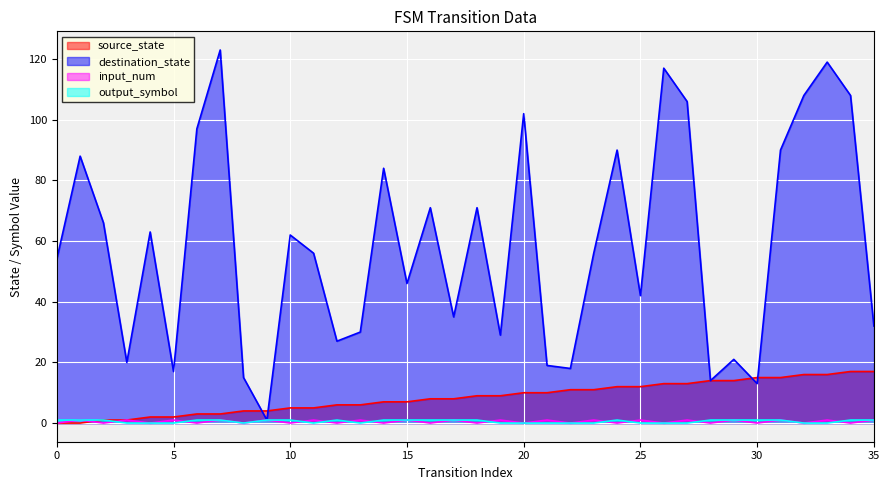

Is the value of input_num at 24 greater than the value of output_symbol at 9?

No